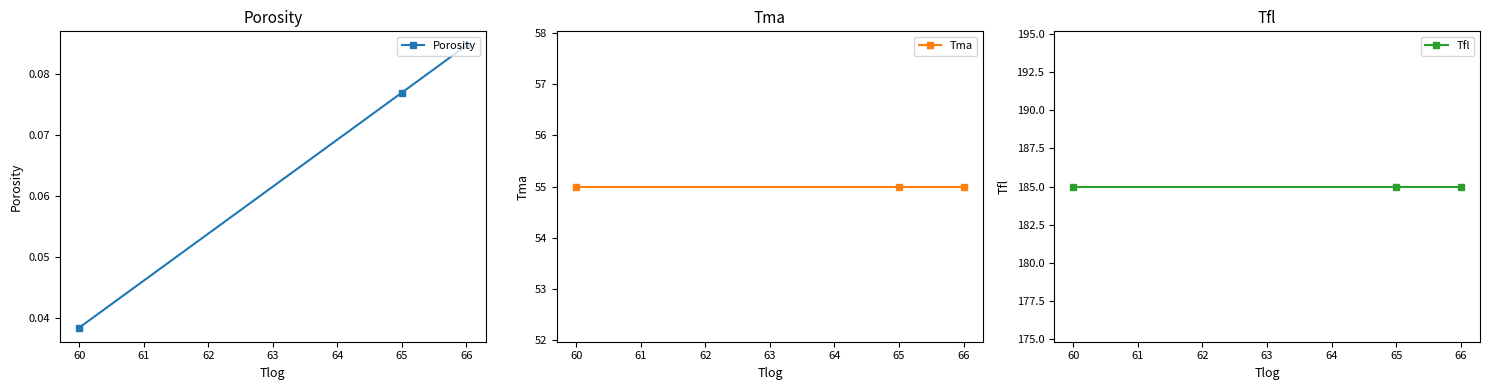

At which label is Porosity closest to 0?

60